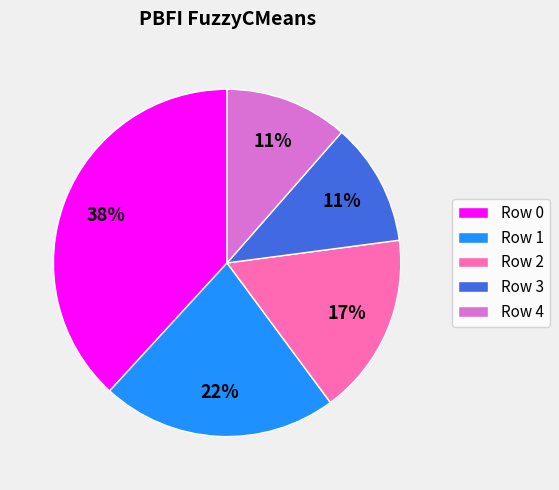

Is there any slice that represents more than half of the pie?

No